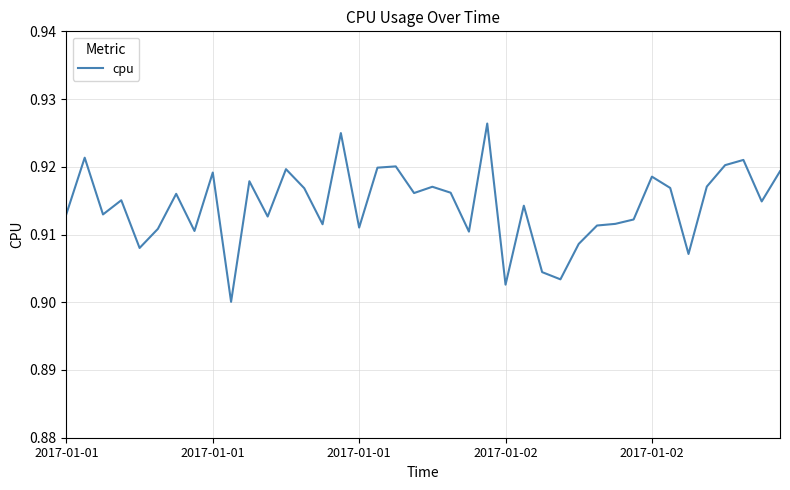

Rank the categories by value from highest to lowest.

23, 15, 2017-01-01, 37, 36, 18, 17, 12, 39, 8, 32, 10, 35, 20, 33, 13, 21, 19, 6, 2017-01-02, 38, 25, 2017-01-01, 2017-01-01, 11, 31, 30, 14, 29, 16, 5, 7, 22, 28, 2017-01-02, 34, 26, 27, 24, 9